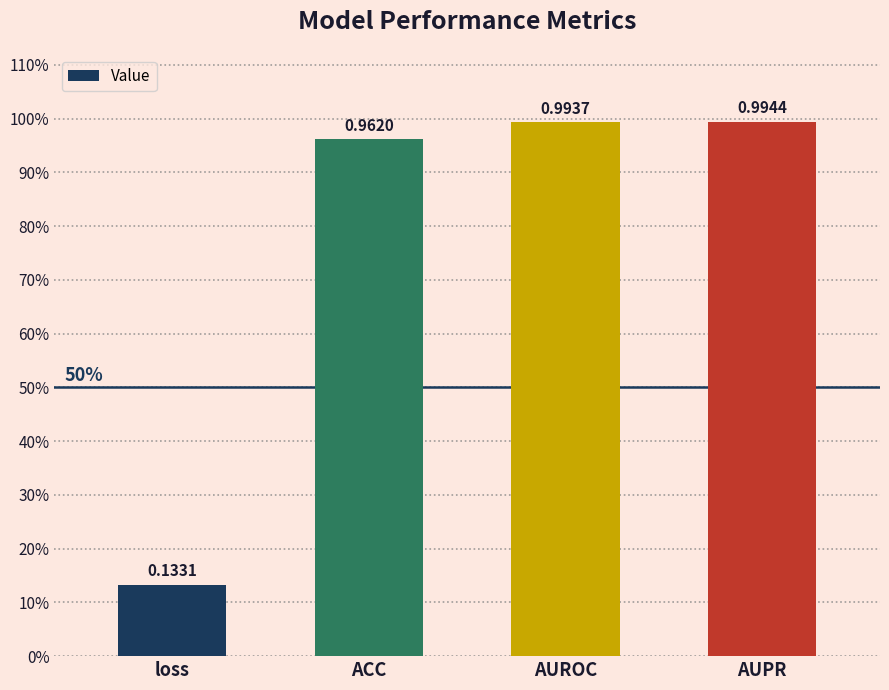

Which category has the highest value across all series?

AUPR